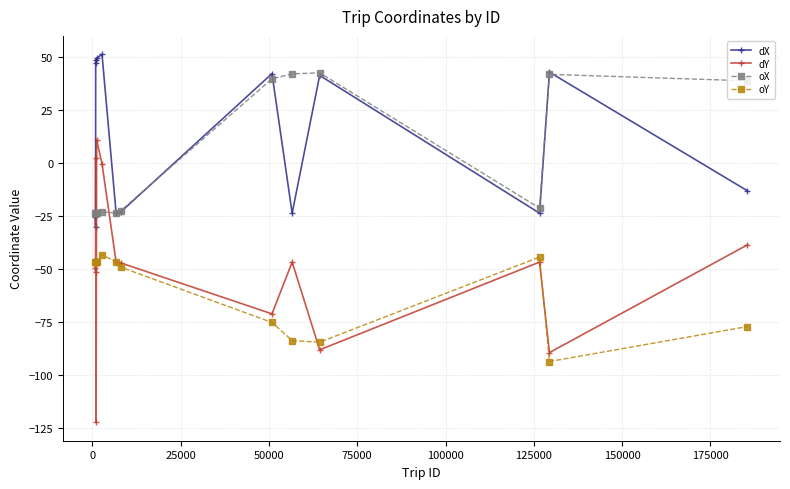

What is the minimum value shown in the chart?

-122.3